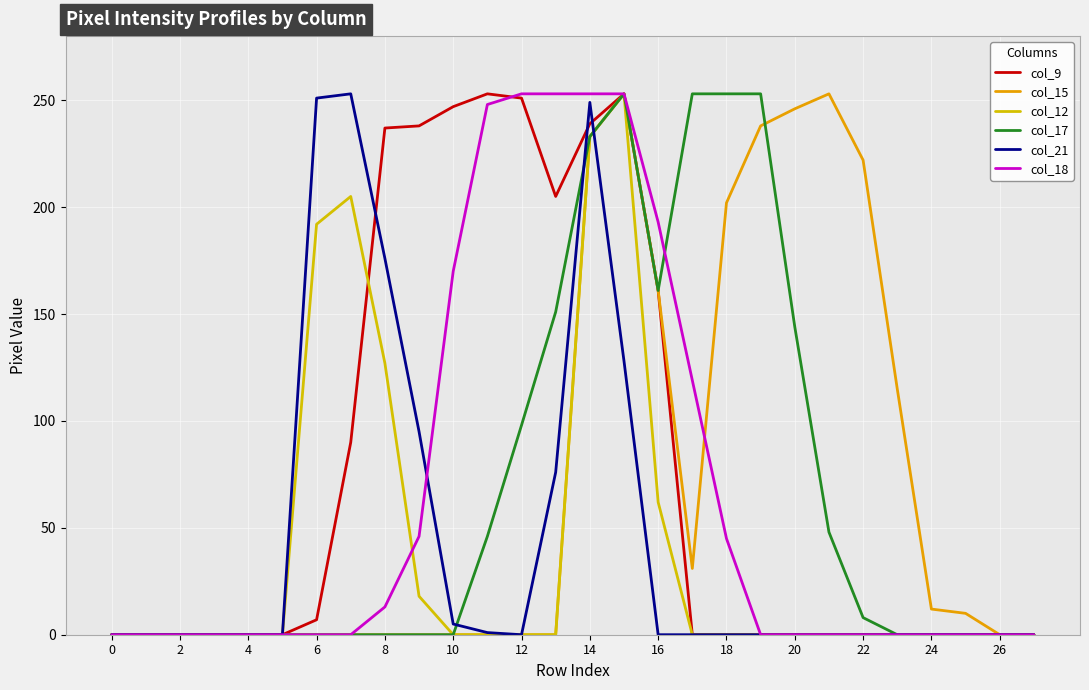

Does the chart display data point markers on the line(s)?

No